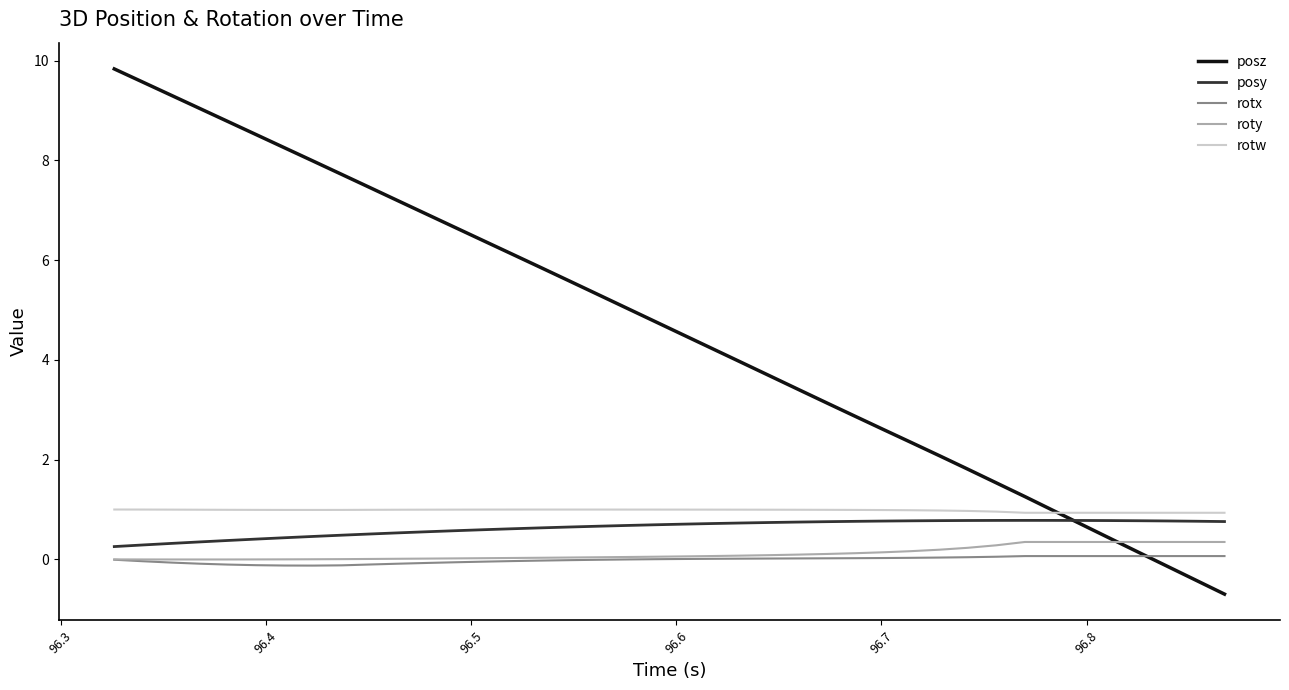

Which series has the largest range (max minus min)?

posz